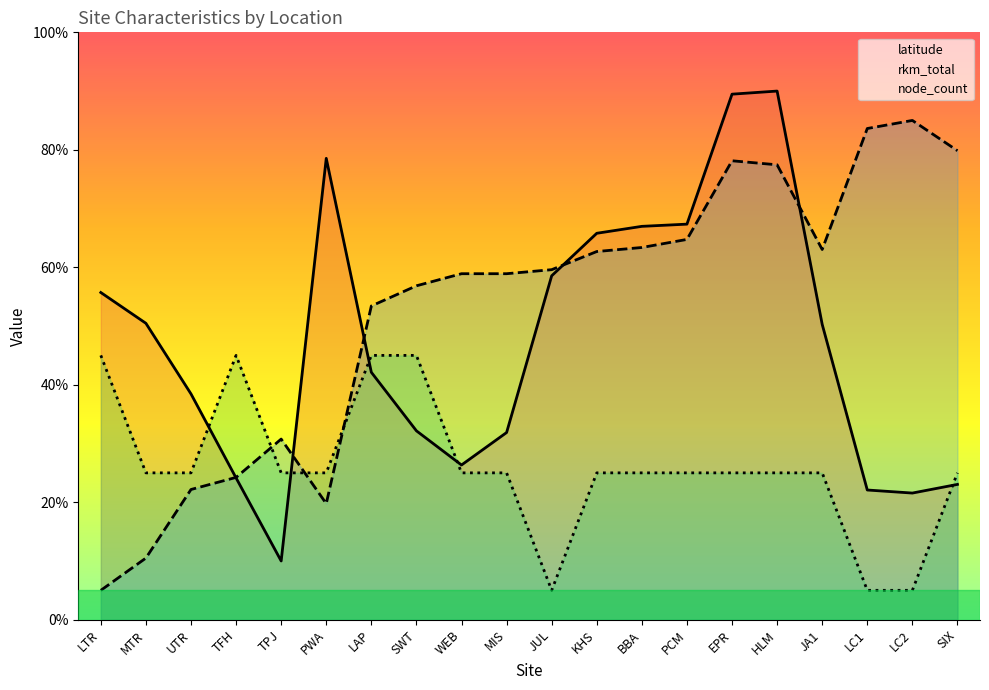

What is the spread (max minus min) of values at UTR?

16.3